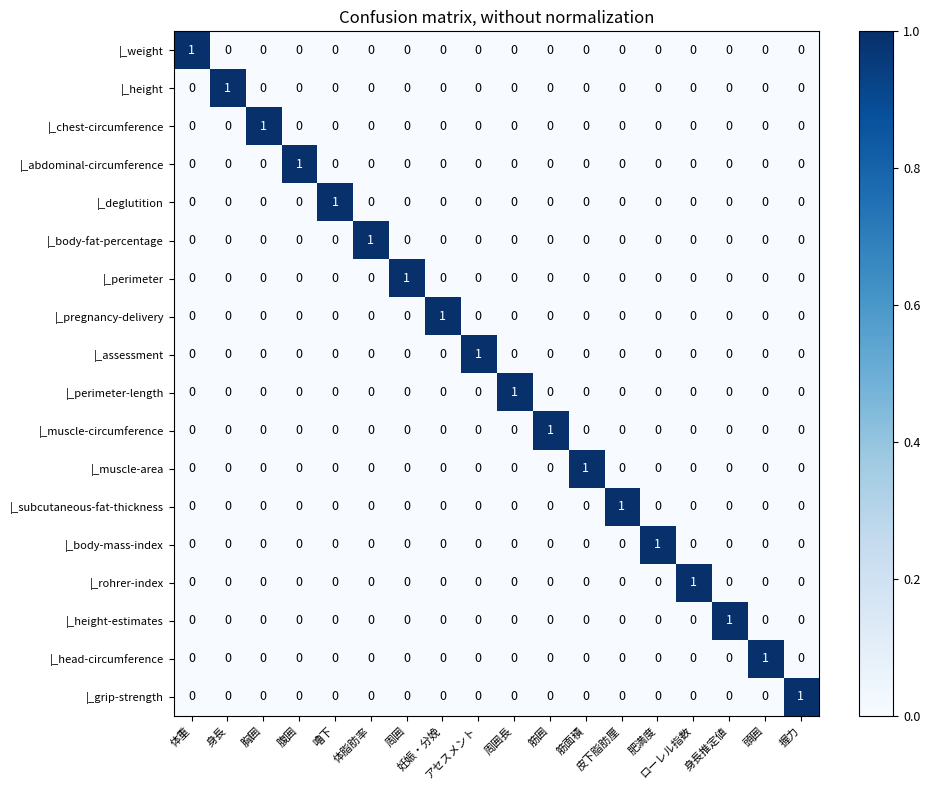

At how many categories does at least one series exceed 0?

18